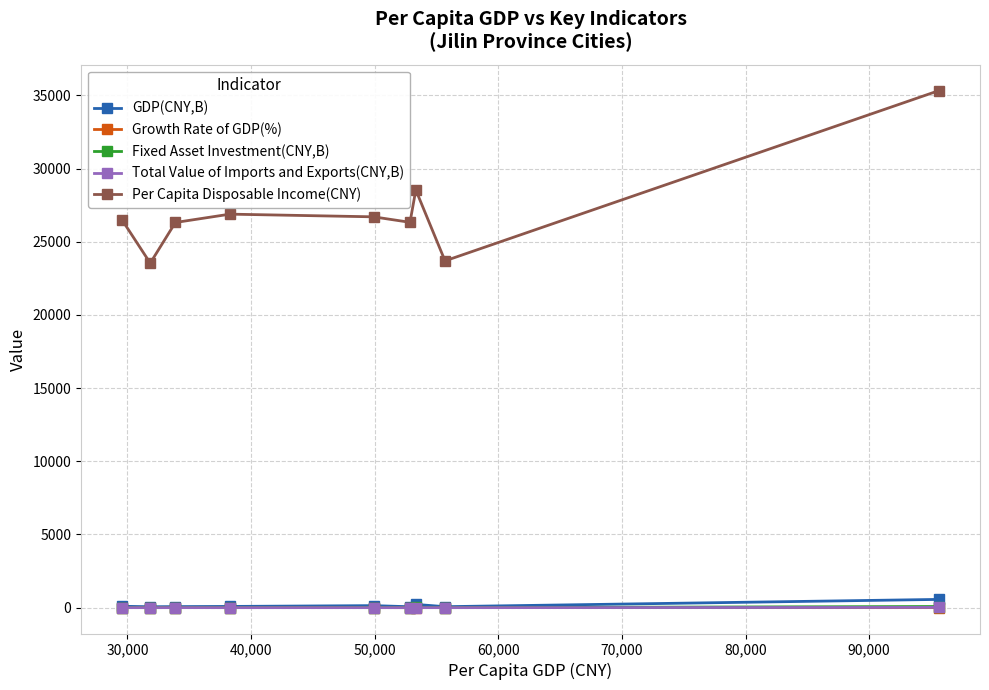

Which series has the largest total across all categories?

Per Capita Disposable Income(CNY)